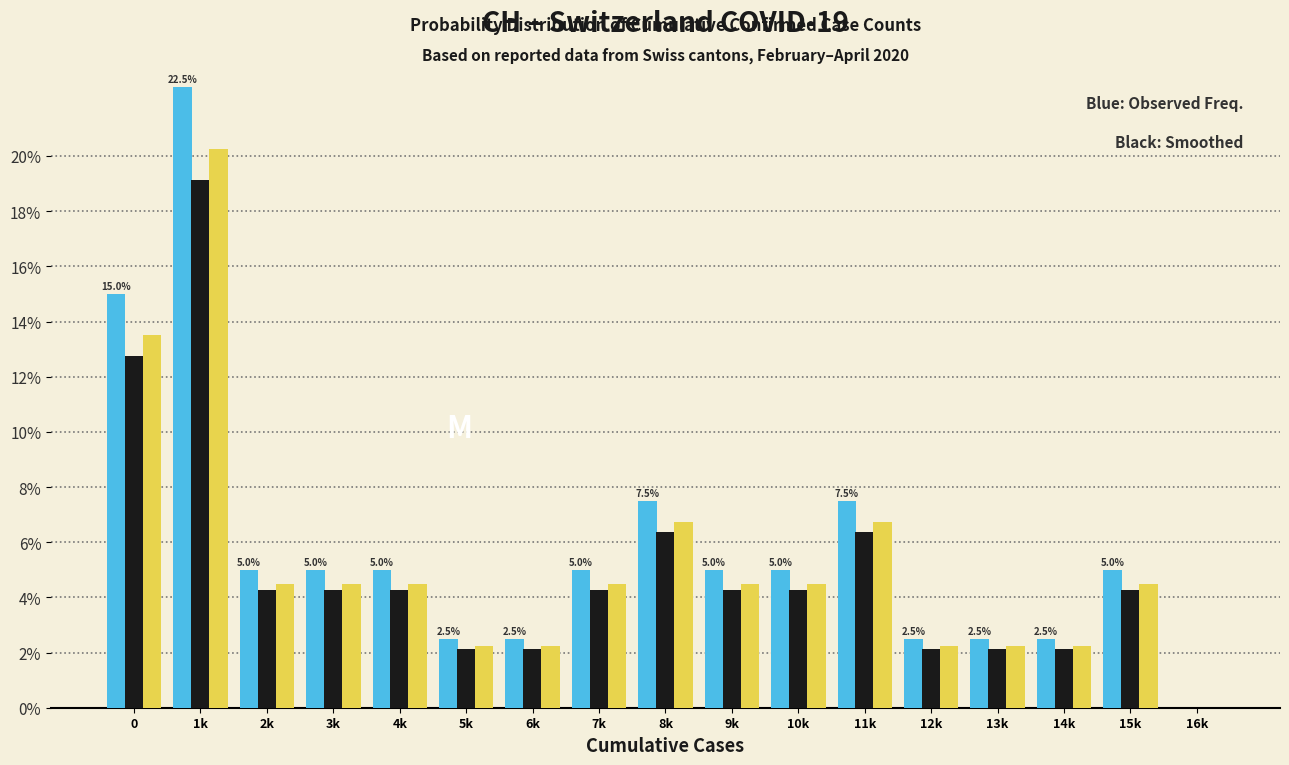

What is the greatest value displayed?

22.5